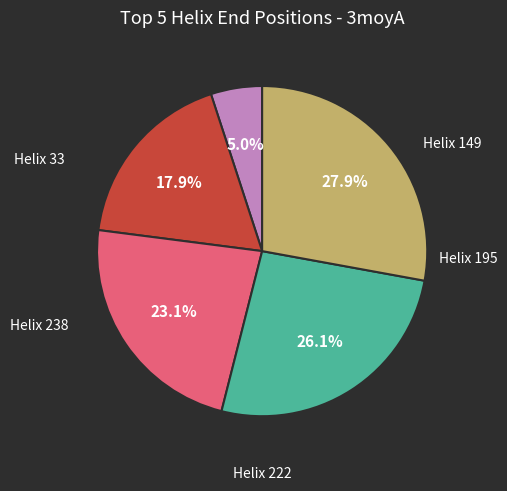

Is there any slice that represents more than half of the pie?

No